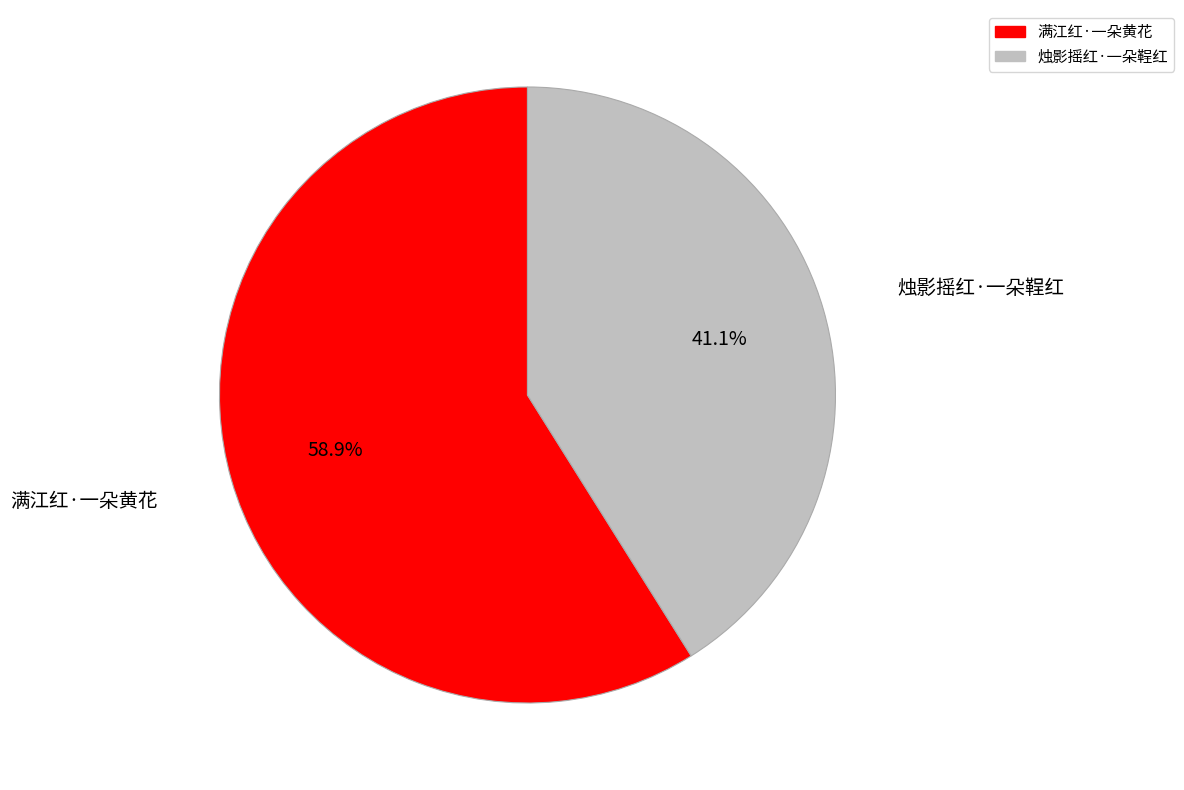

To the nearest percent, what is the average slice percentage?

50%